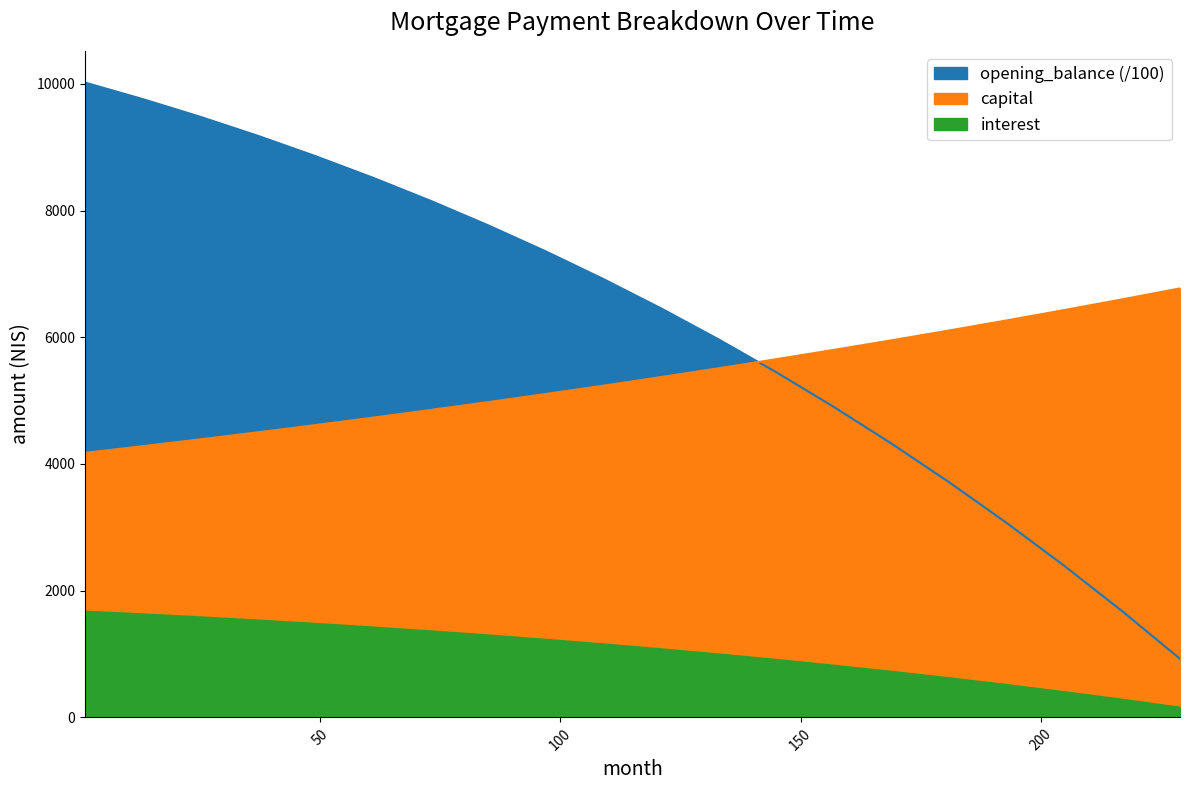

Which series has the largest range (max minus min)?

opening_balance